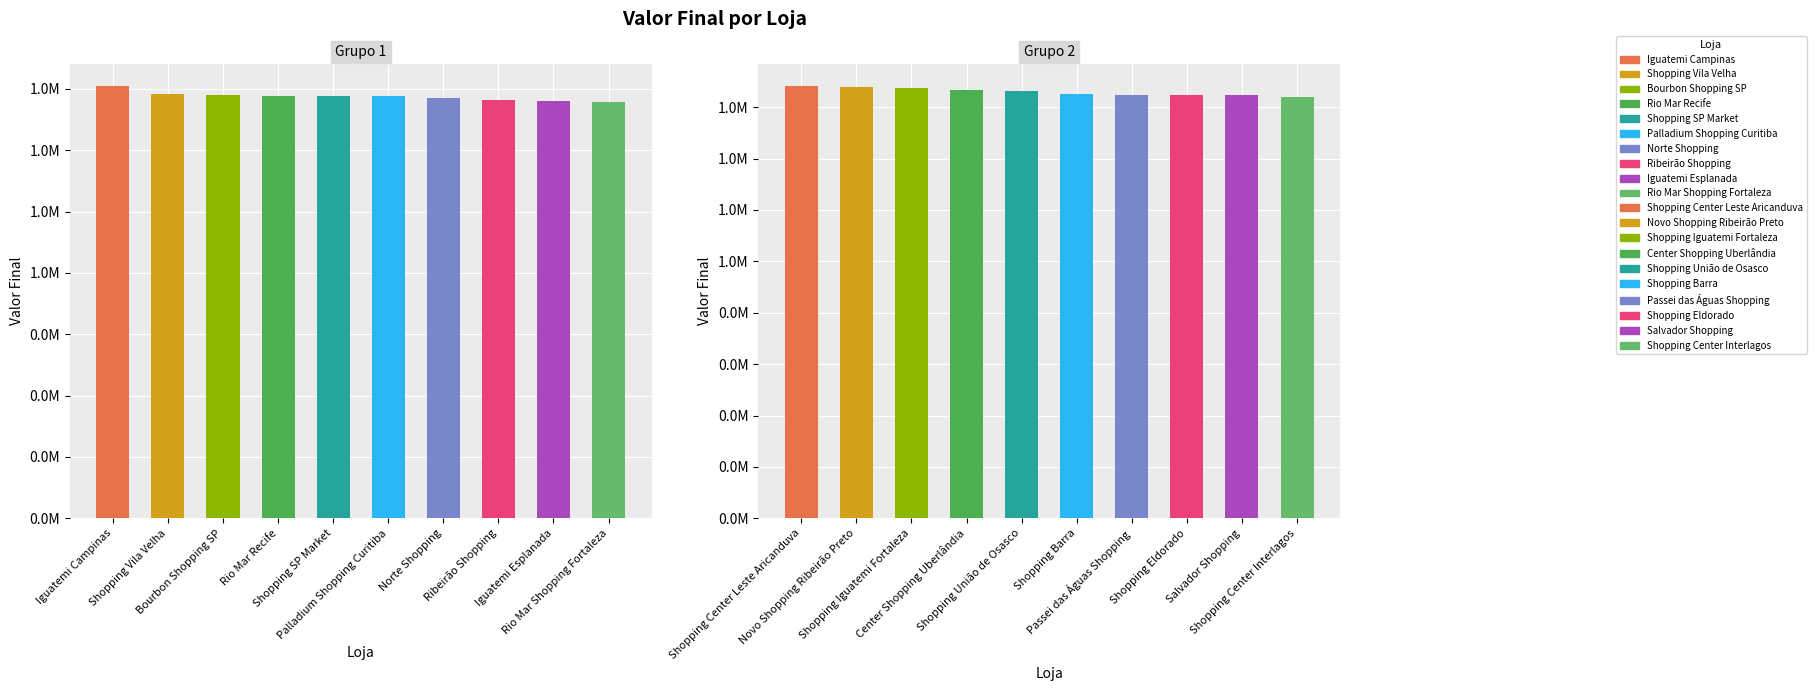

What is the smallest value displayed?

1640486